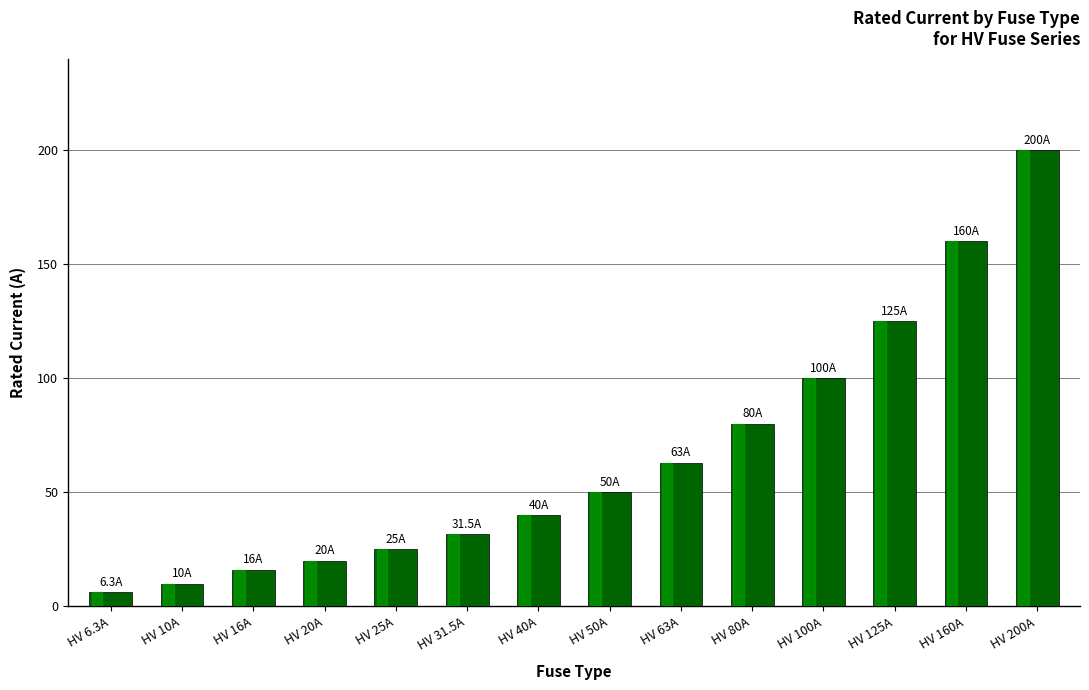

Count the number of categories in the chart.

14